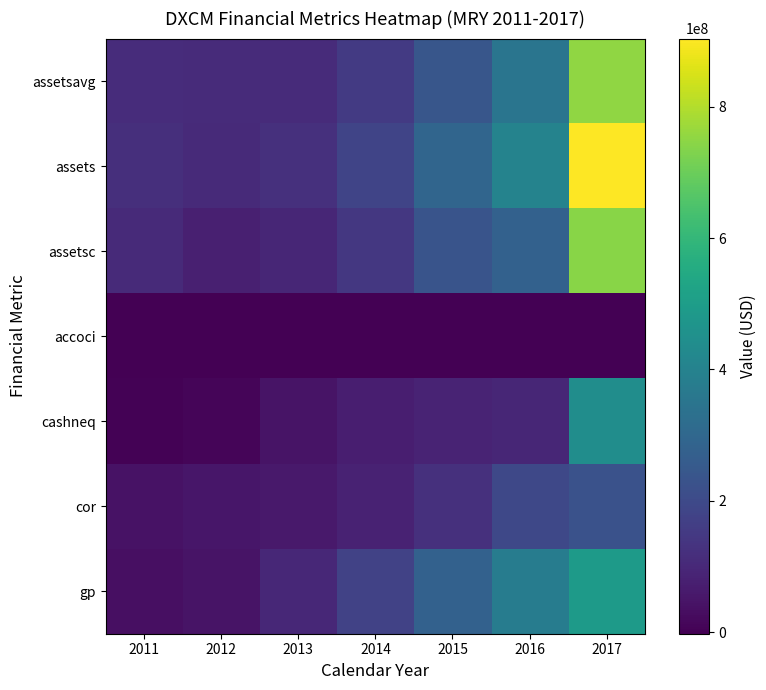

Rank the series at 2017 from highest to lowest value.

assets, assetsavg, assetsc, gp, cashneq, cor, accoci